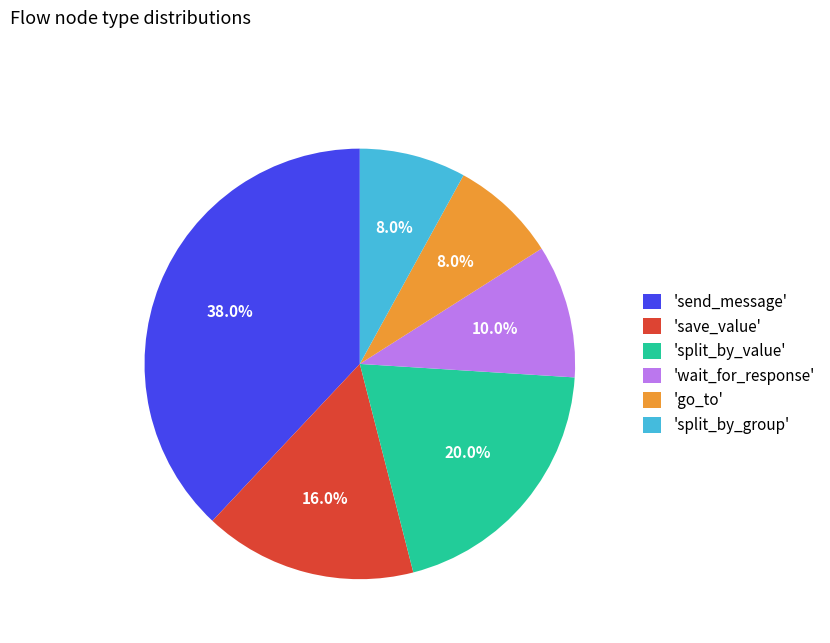

To the nearest percent, what is the average slice percentage?

17%